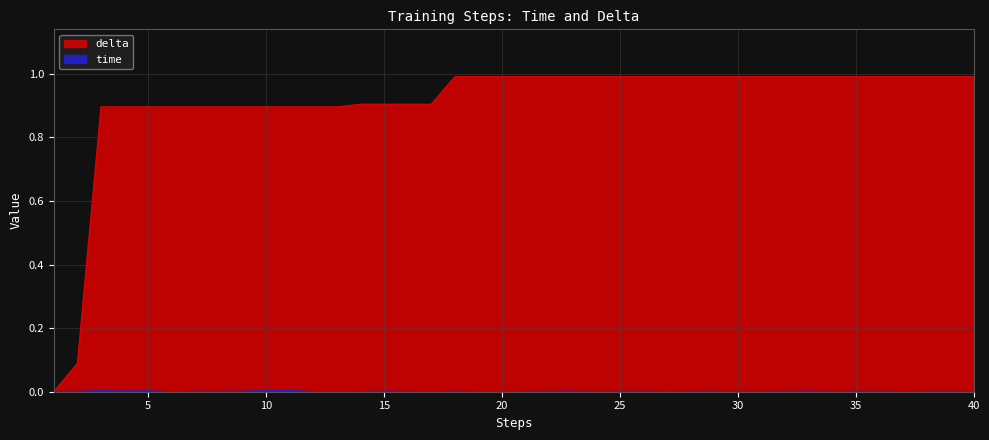

What is the greatest value displayed?

1.0